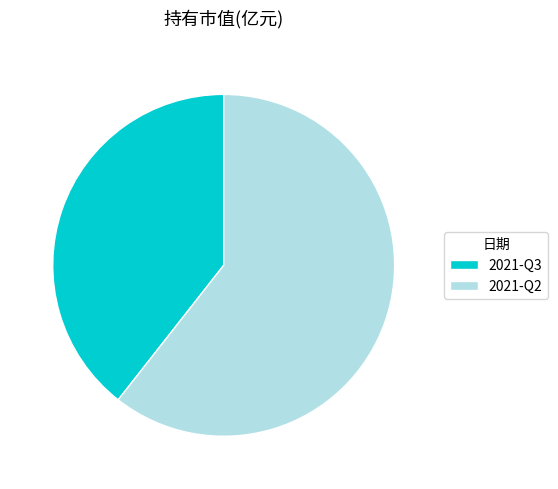

Do 2021-Q3 and 2021-Q2 together represent more than half of the pie?

Yes